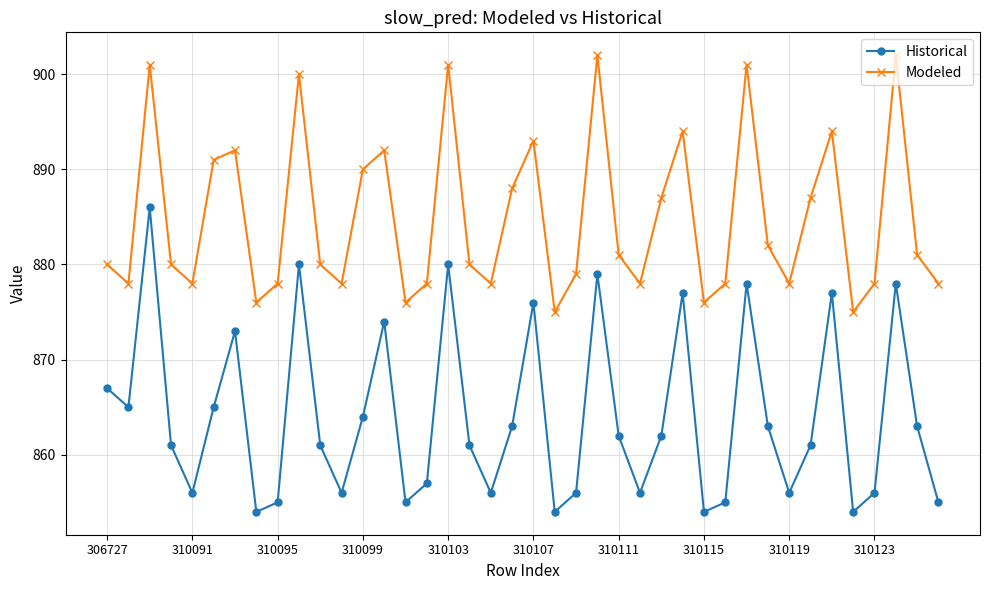

At how many categories does at least one series exceed 872?

40